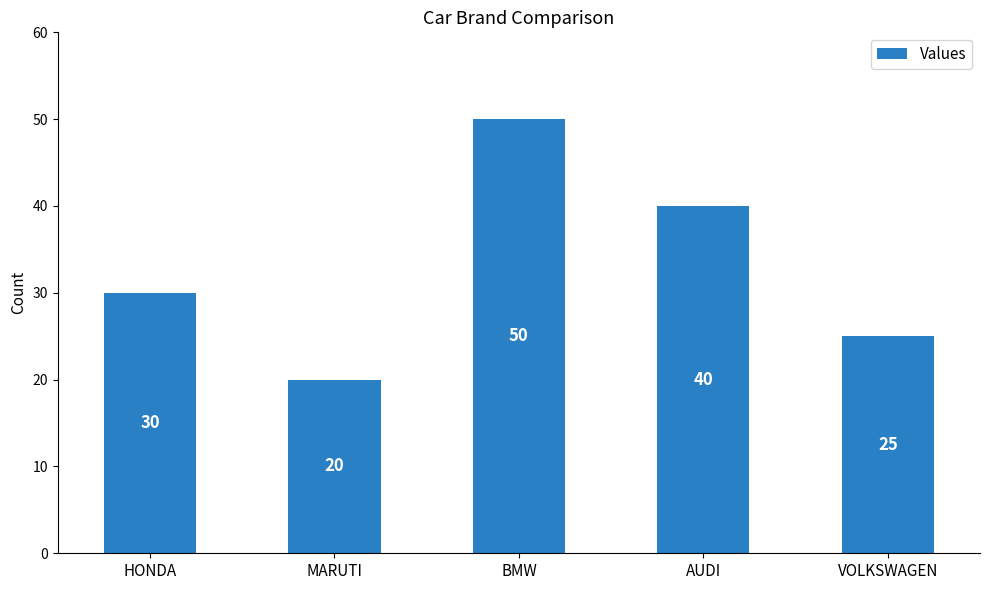

The value at BMW is 76. True or false?

False